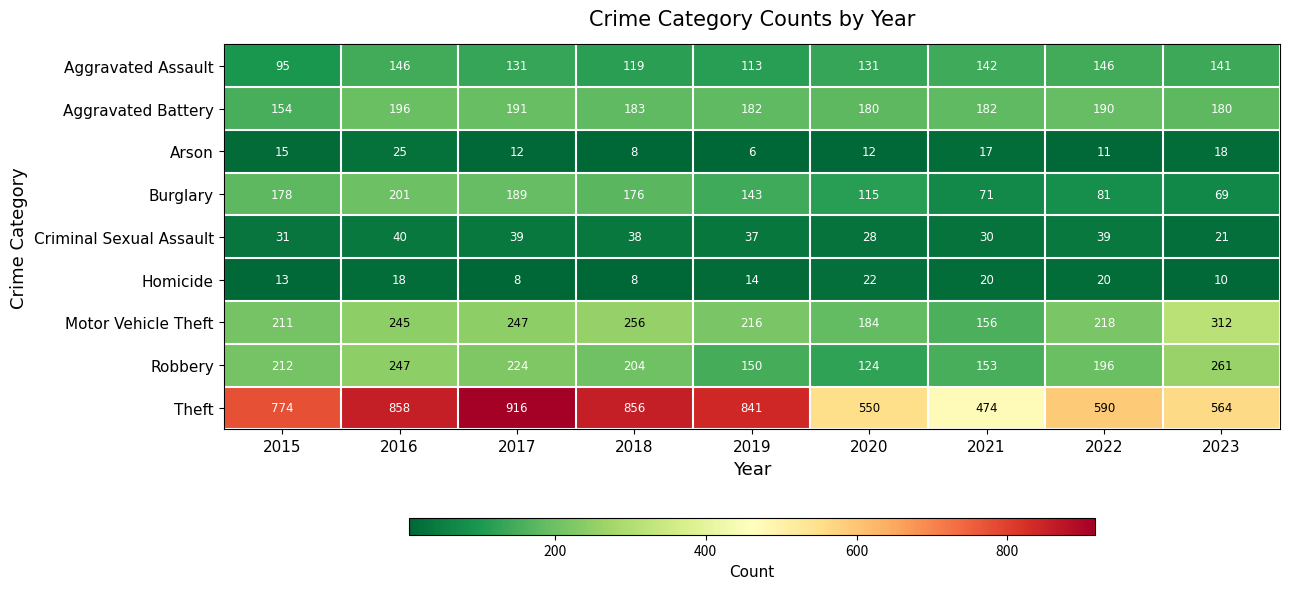

What is the total value across all series at 2018?

1848